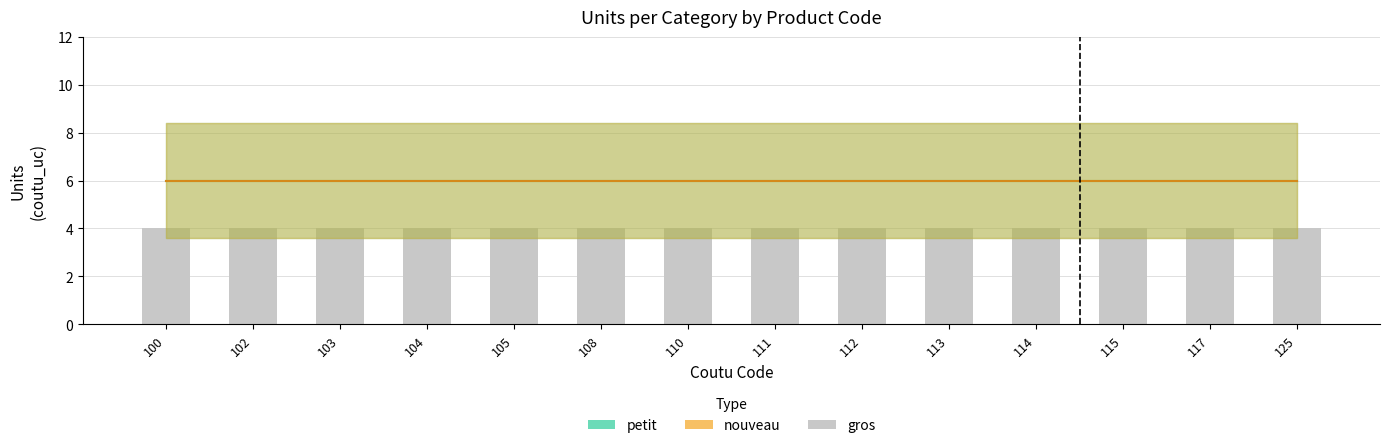

True or false: nouveau has a value of 6 at 110.

True